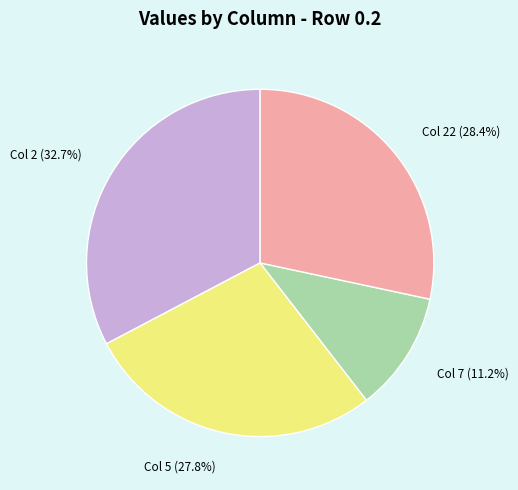

Count the number of slices in the pie.

4